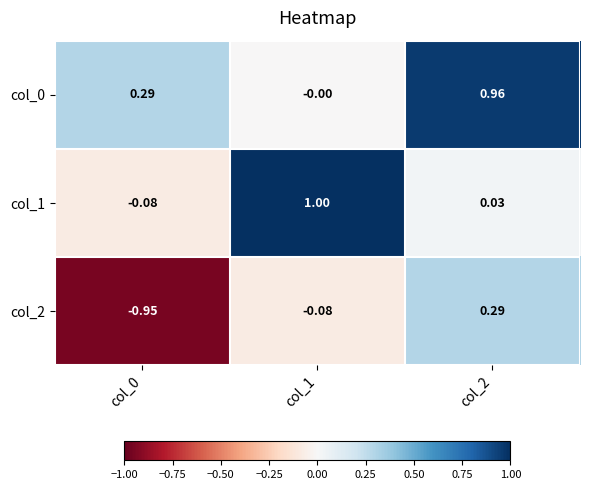

Is the value of col_0 at col_0 greater than the value of col_1 at col_0?

Yes